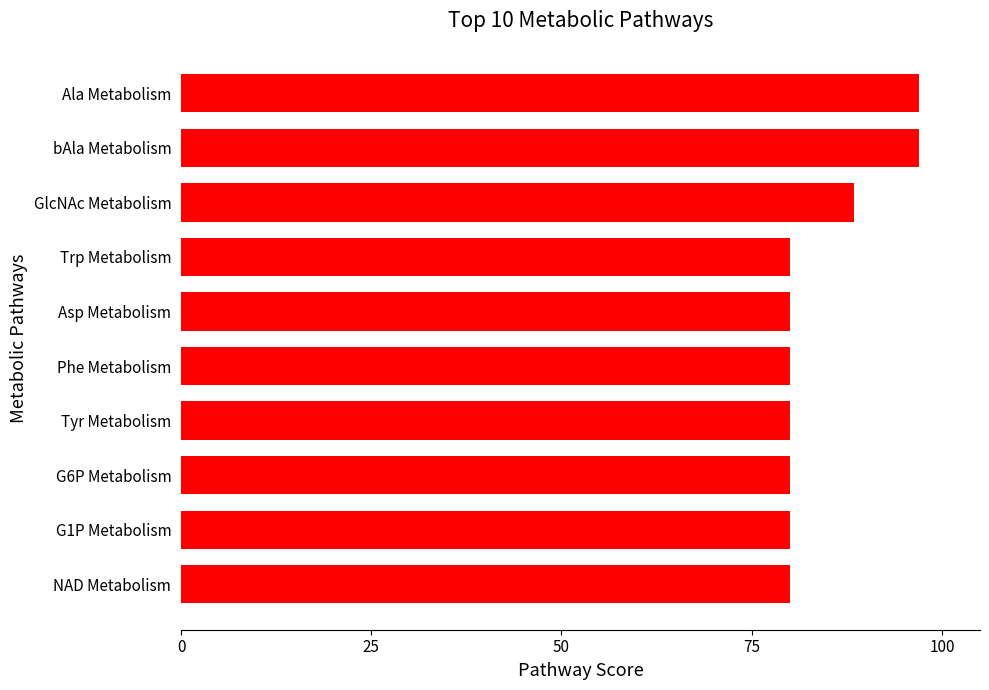

What is the minimum value shown in the chart?

80.0